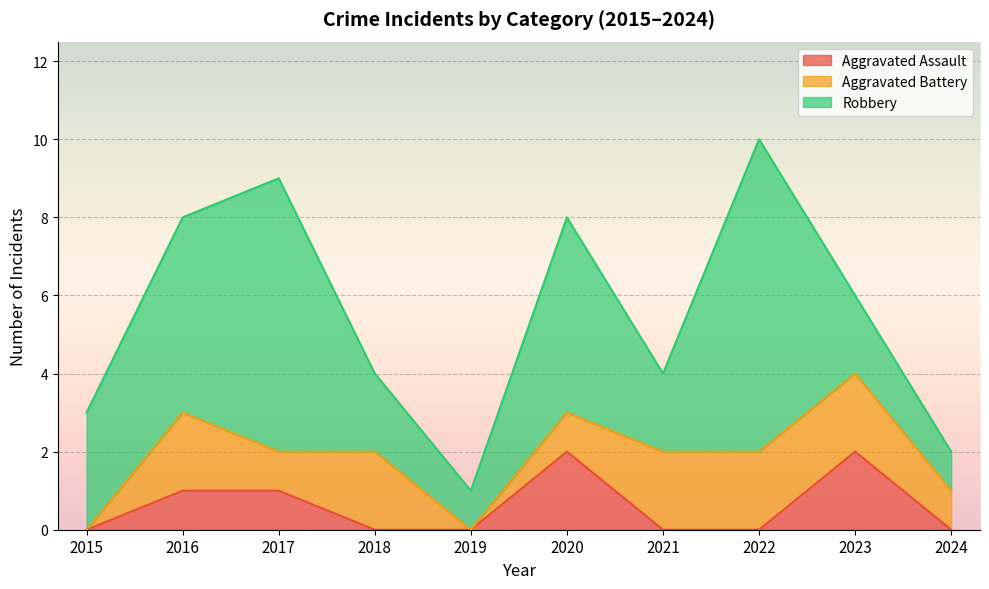

Reading left to right, what are all the values shown in this chart?

Aggravated Assault: 0	1	1	0	0	2	0	0	2	0
Aggravated Battery: 0	2	1	2	0	1	2	2	2	1
Robbery: 3	5	7	2	1	5	2	8	2	1